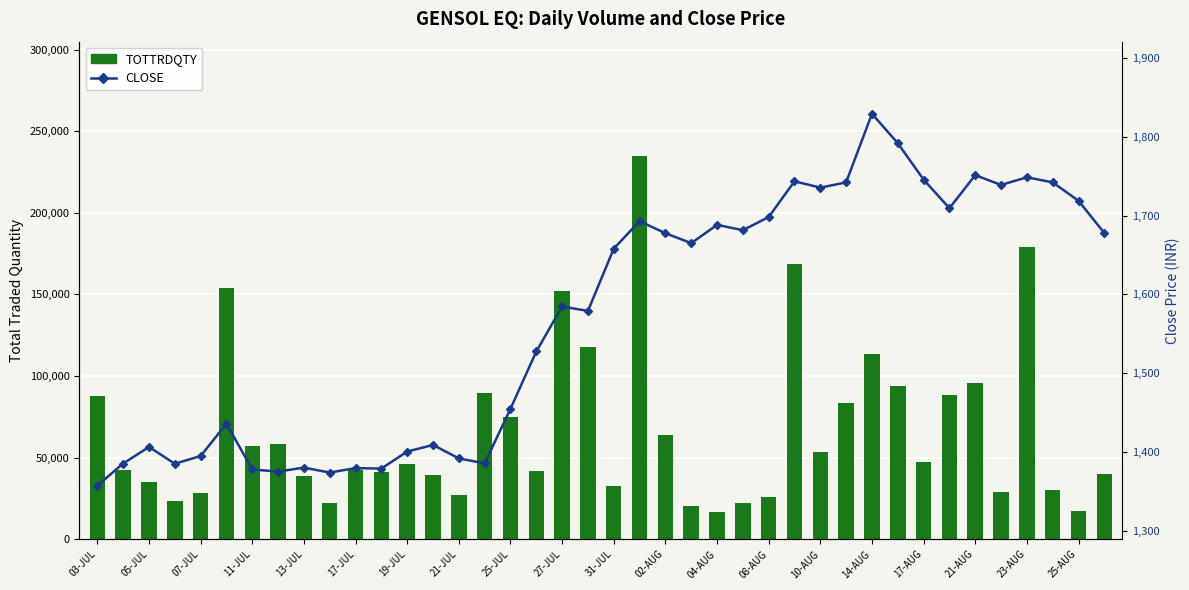

What is the value of the CLOSE bar at the 25th from the left?

1688.2